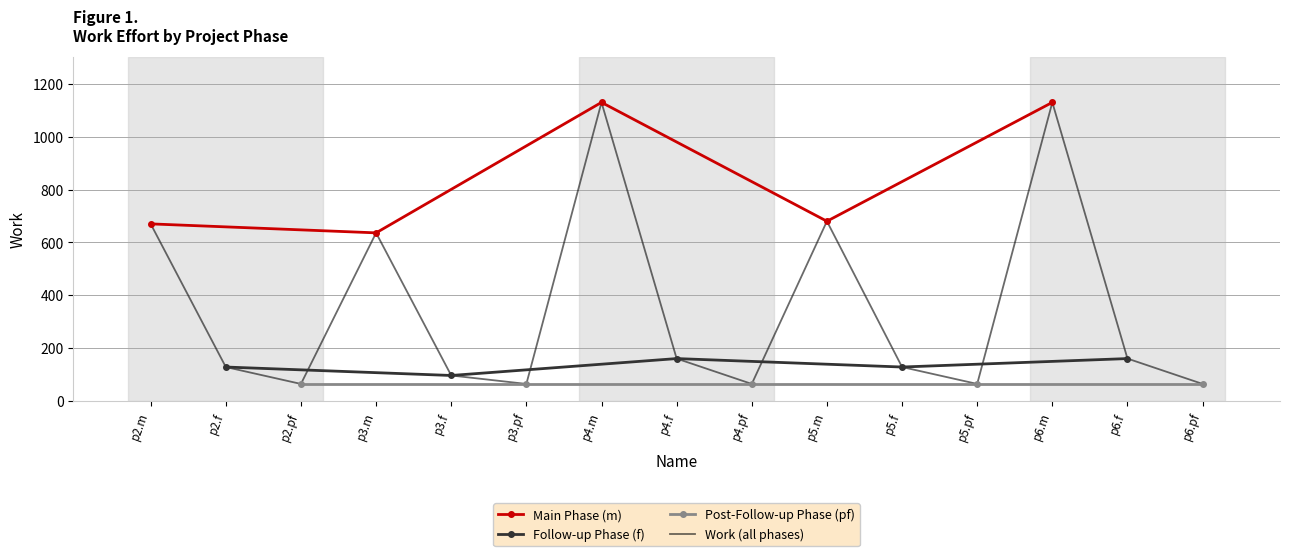

How many points are lower than both their immediate neighbors (excluding endpoints)?

4